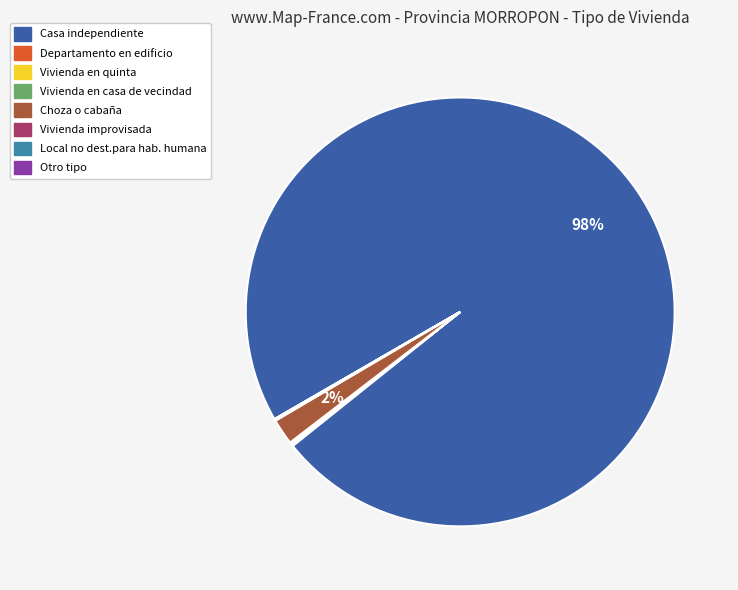

To the nearest percent, what is the average slice percentage?

12%